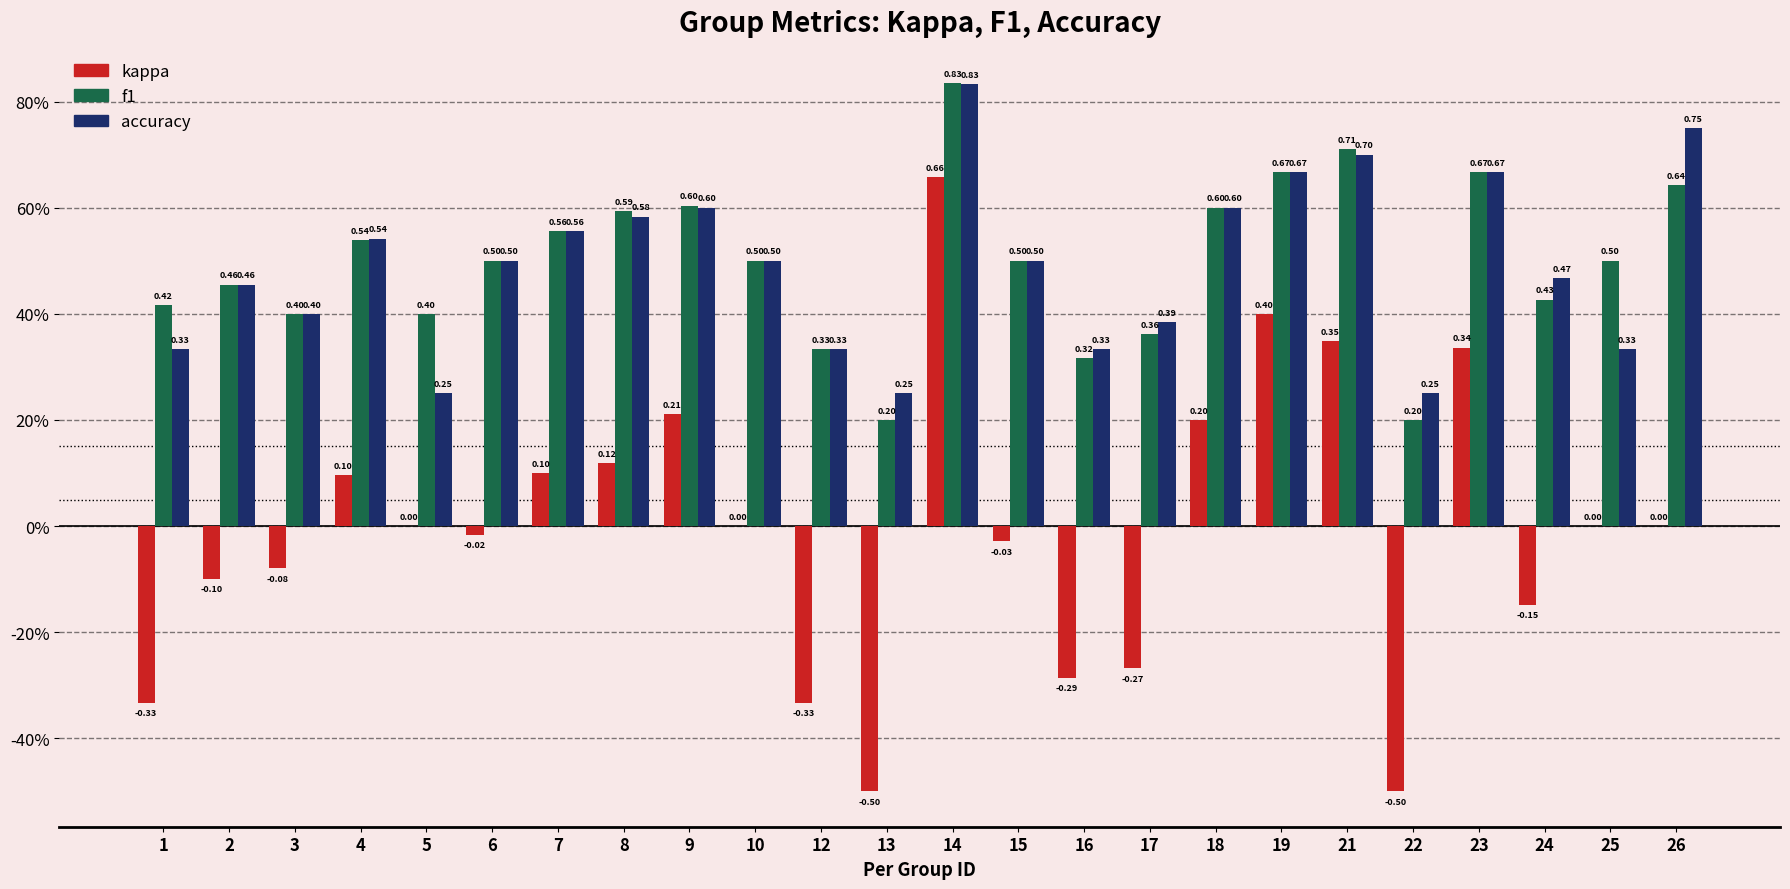

What is the difference between the highest and lowest values at 6?

0.5